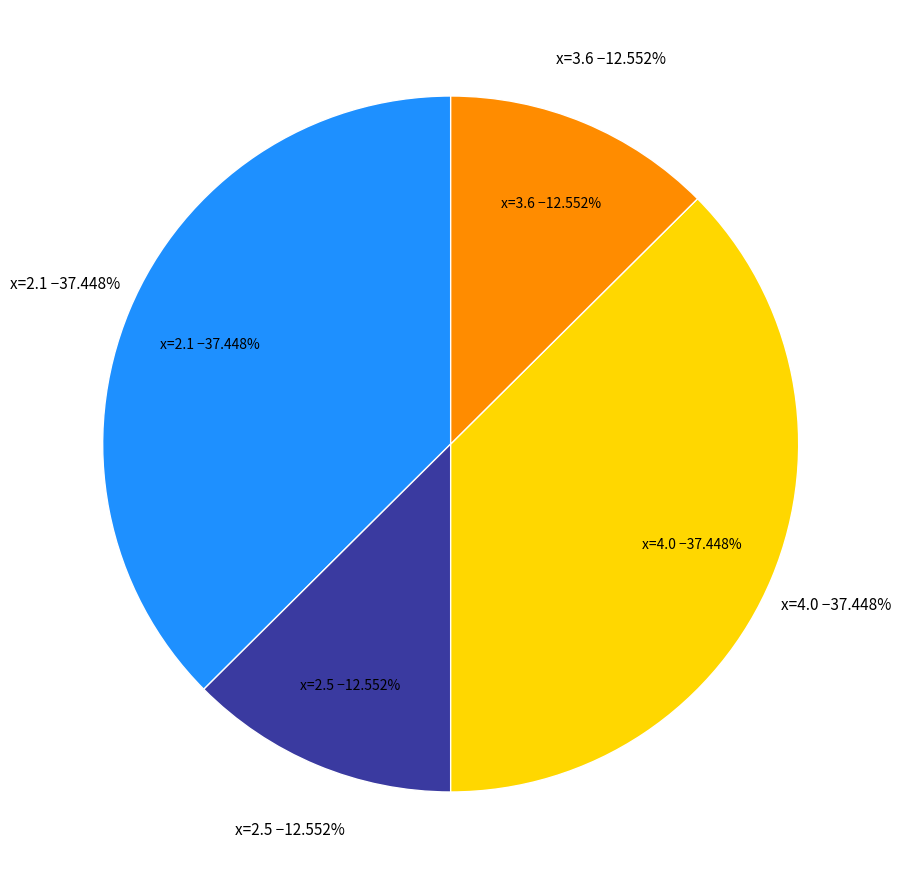

To the nearest percent, what percentage of the pie is 2.5?

13%